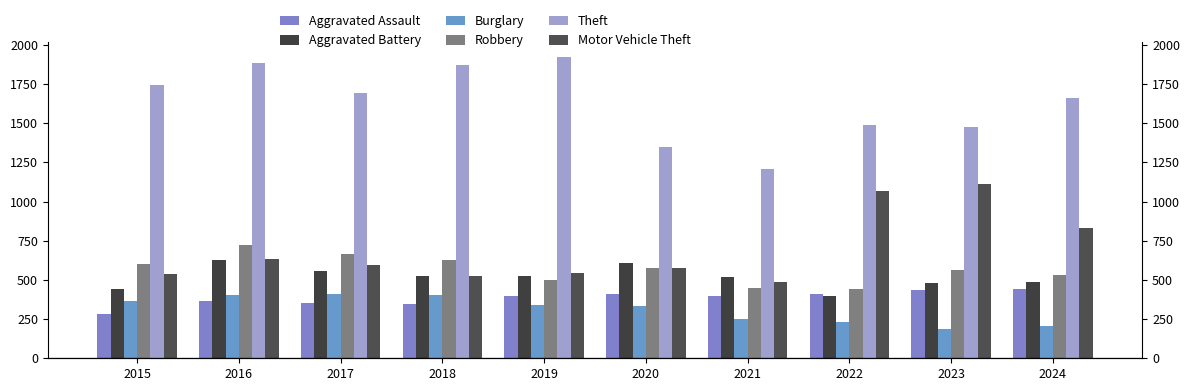

Which category has the lowest value across all series?

2023